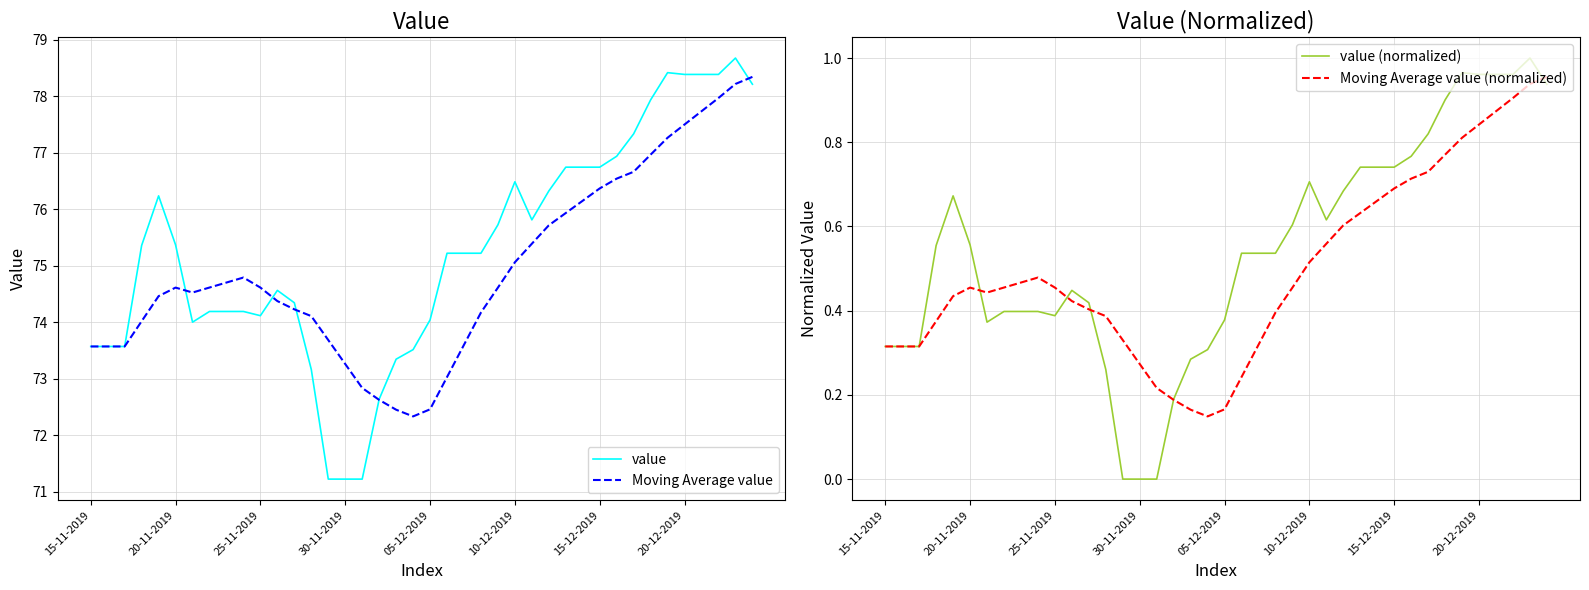

What are all the series names shown in the legend?

value, Moving Average value, value (normalized), Moving Average value (normalized)